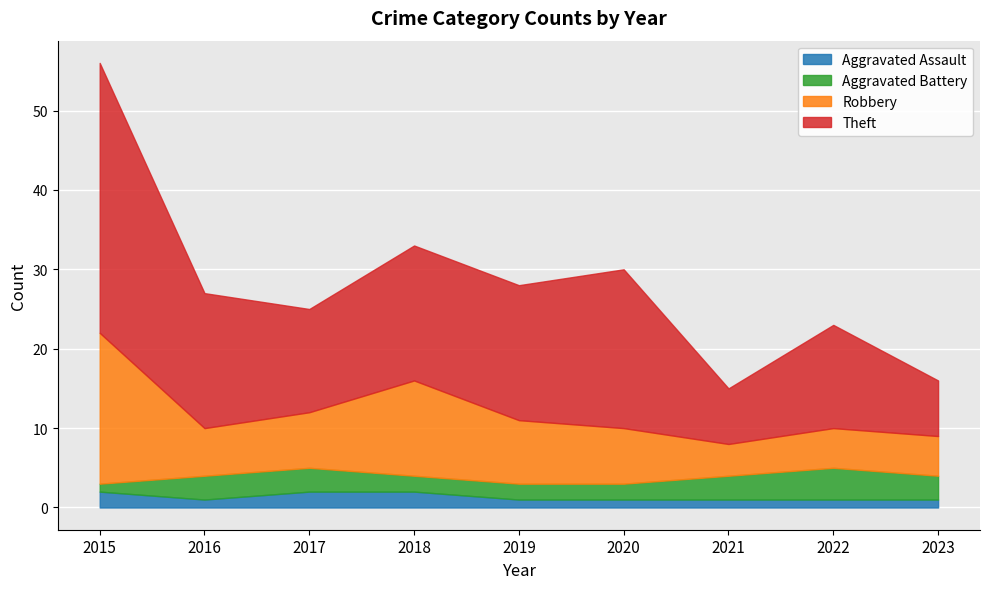

Reading left to right, extract all data points from this chart.

Aggravated Assault: 2015=2	2016=1	2017=2	2018=2	2019=1	2020=1	2021=1	2022=1	2023=1
Aggravated Battery: 2015=1	2016=3	2017=3	2018=2	2019=2	2020=2	2021=3	2022=4	2023=3
Robbery: 2015=19	2016=6	2017=7	2018=12	2019=8	2020=7	2021=4	2022=5	2023=5
Theft: 2015=34	2016=17	2017=13	2018=17	2019=17	2020=20	2021=7	2022=13	2023=7